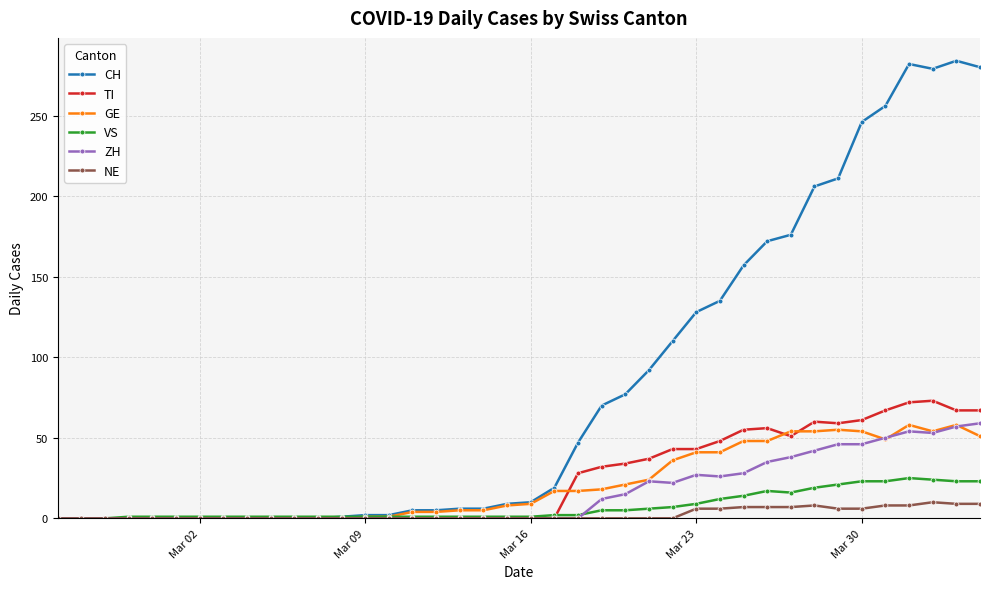

Does the chart have visible grid lines?

Yes